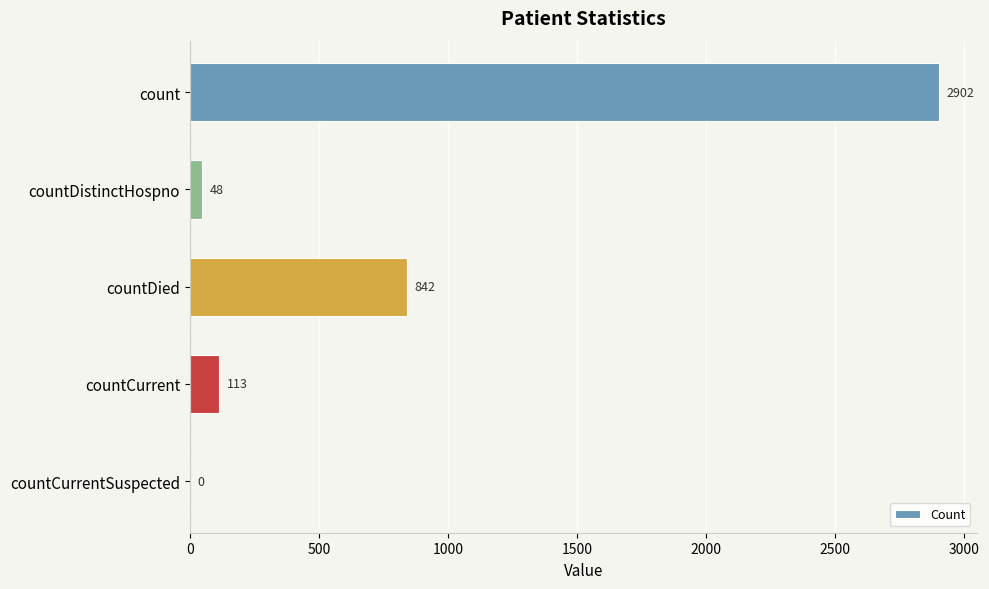

Which has a higher value, count or countCurrent?

count